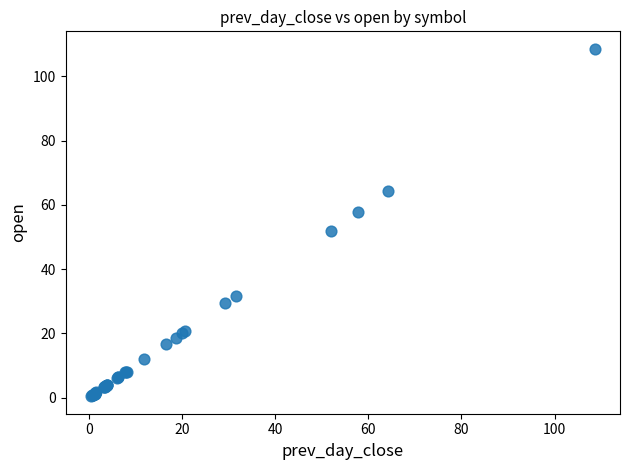

What Y value in the scatter plot is closest to 54?

51.9